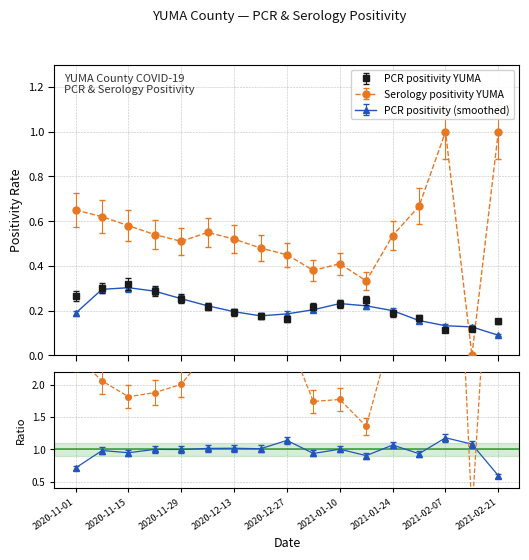

Which category has the lowest value across all series?

2021-02-14